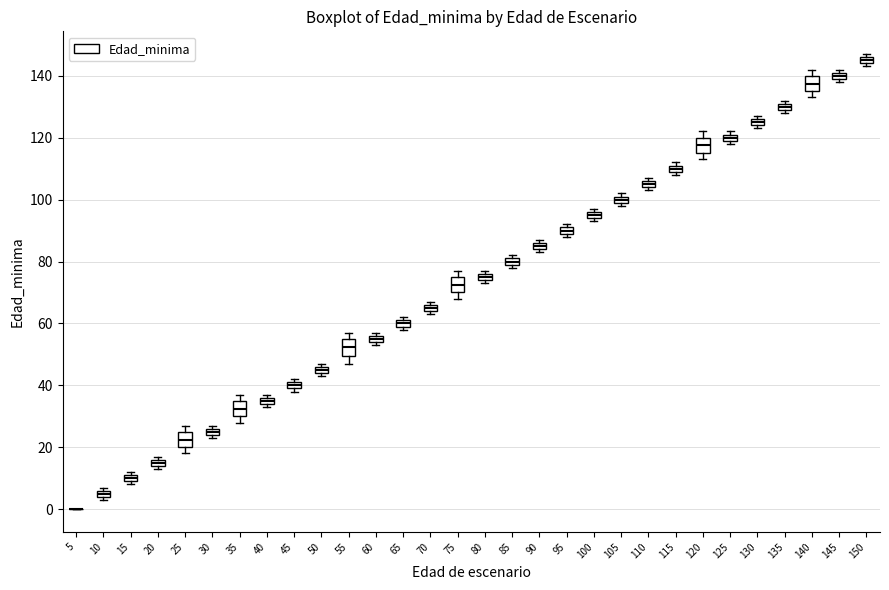

Where is the upper edge of the box at x = 80 on the y-axis? The values are not printed on the chart, so give them approximately, as read against the axis.

76